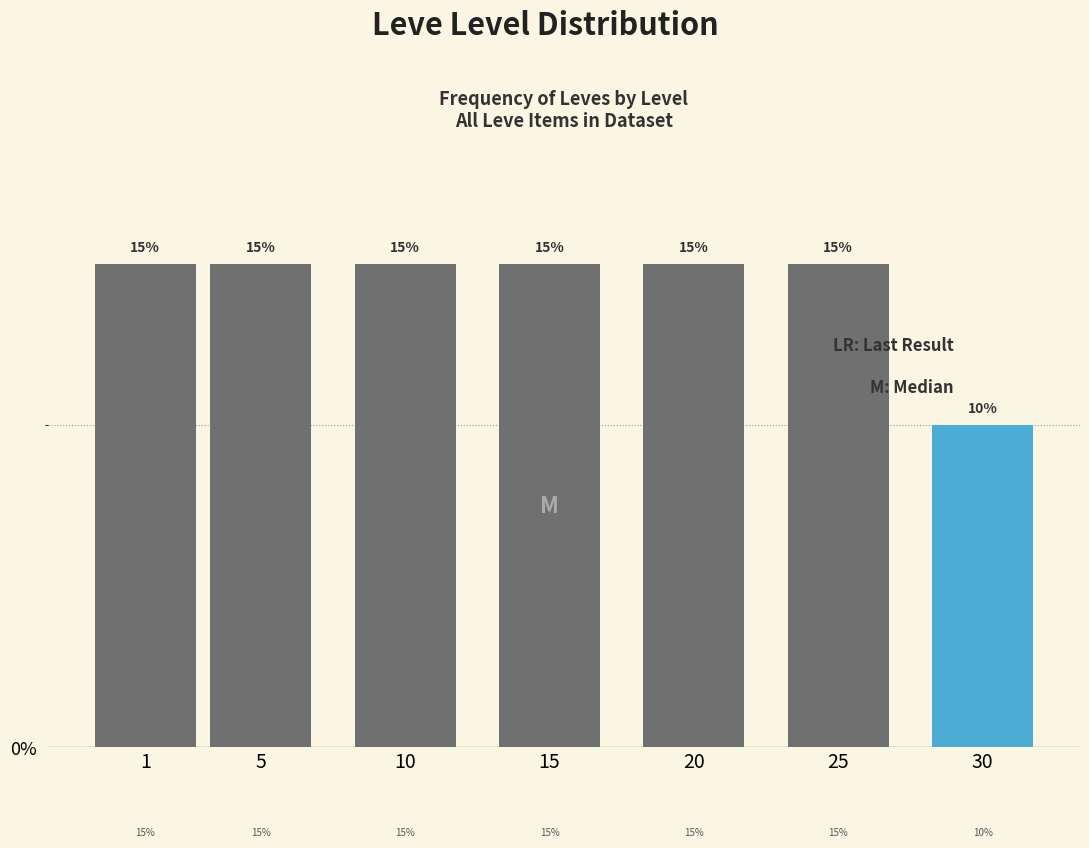

Reading left to right, transcribe all the data shown in this chart.

1=15	5=15	10=15	15=15	20=15	25=15	30=10